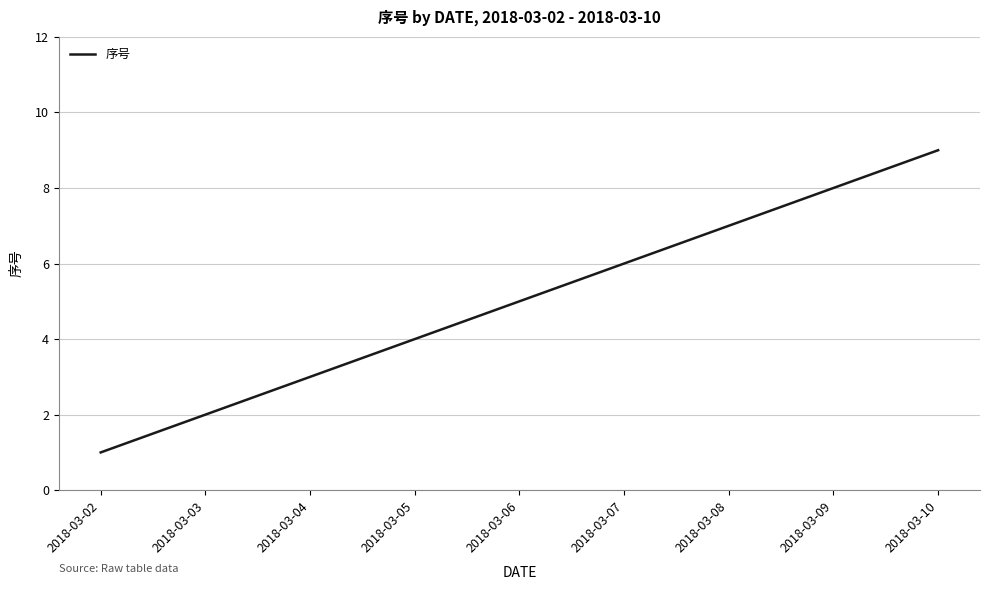

What is the sum of the values at 2018-03-06 and 2018-03-08?

12